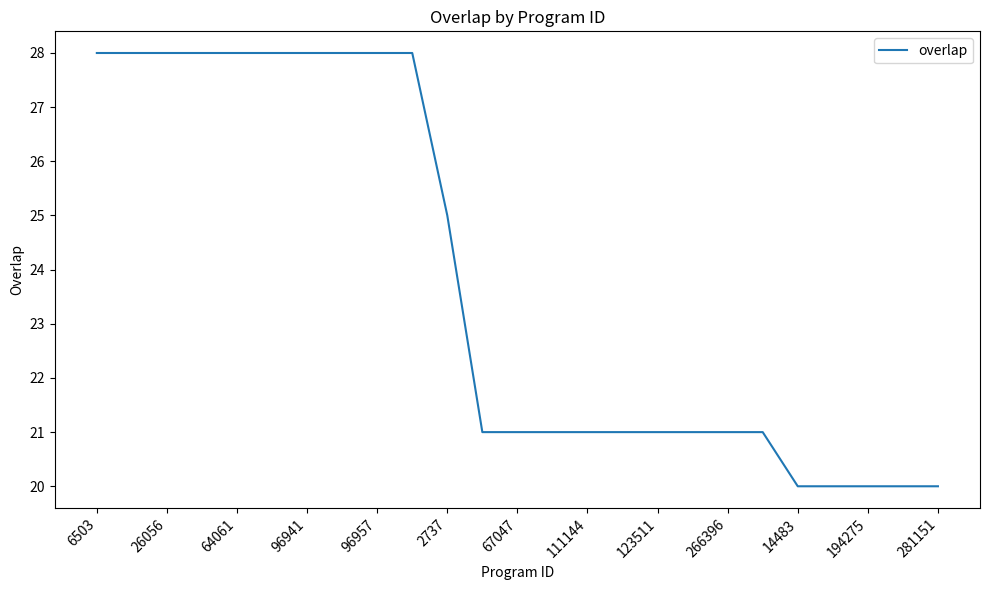

What is the maximum value shown in the chart?

28